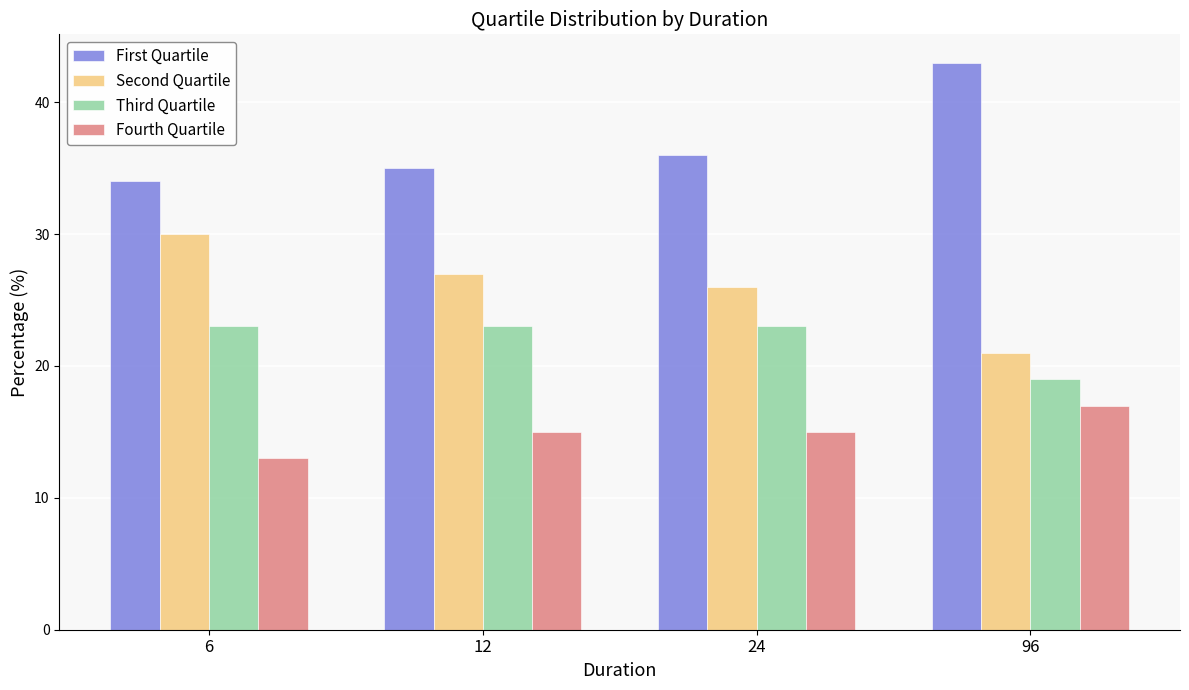

What is the minimum value shown in the chart?

13